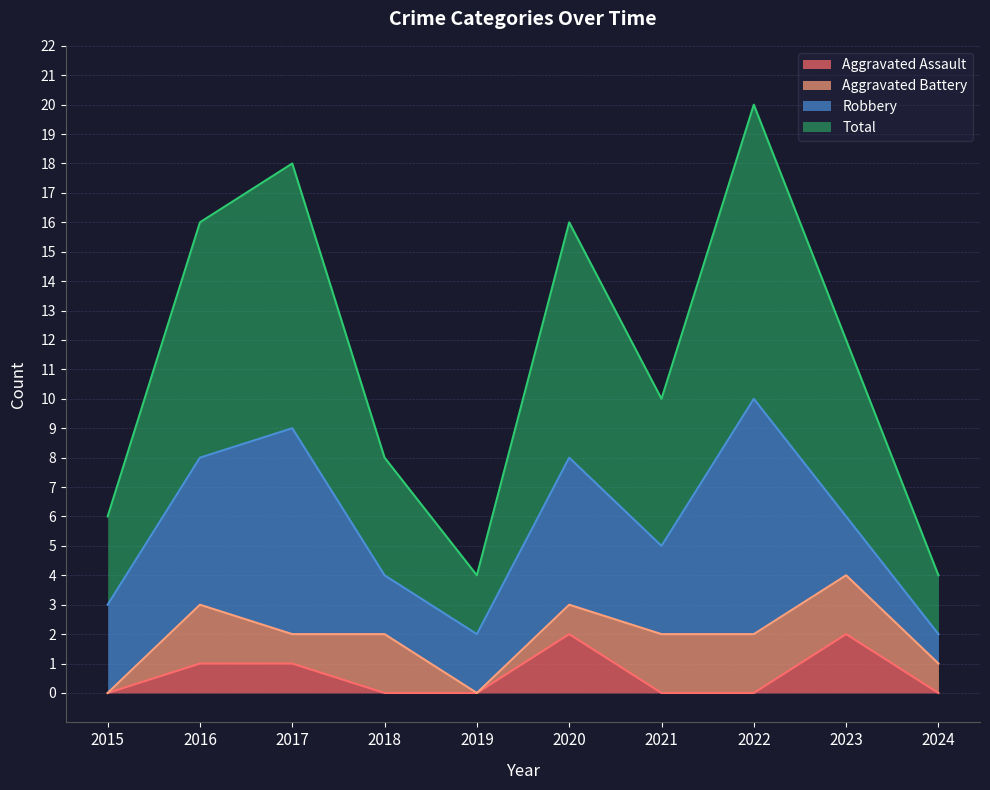

At which category does Aggravated Assault reach its first local peak?

2020